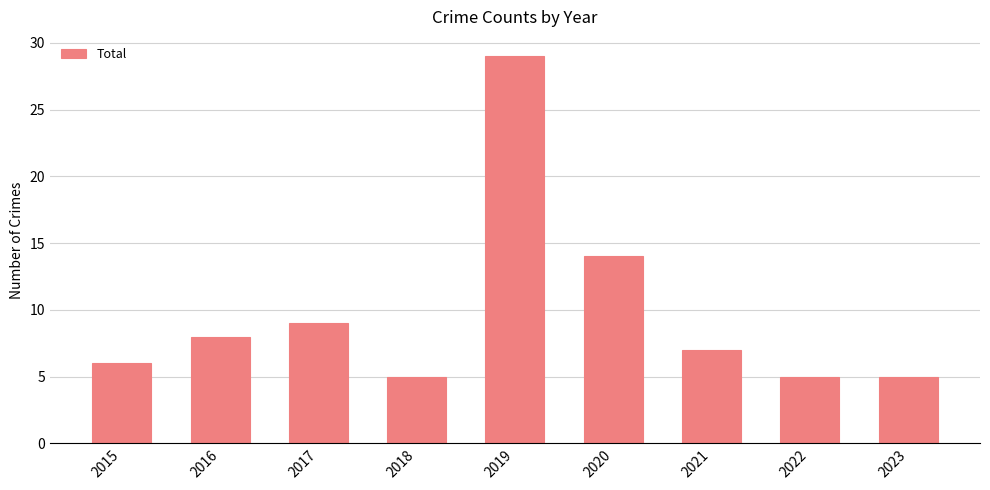

What is the difference between the maximum and minimum values?

24